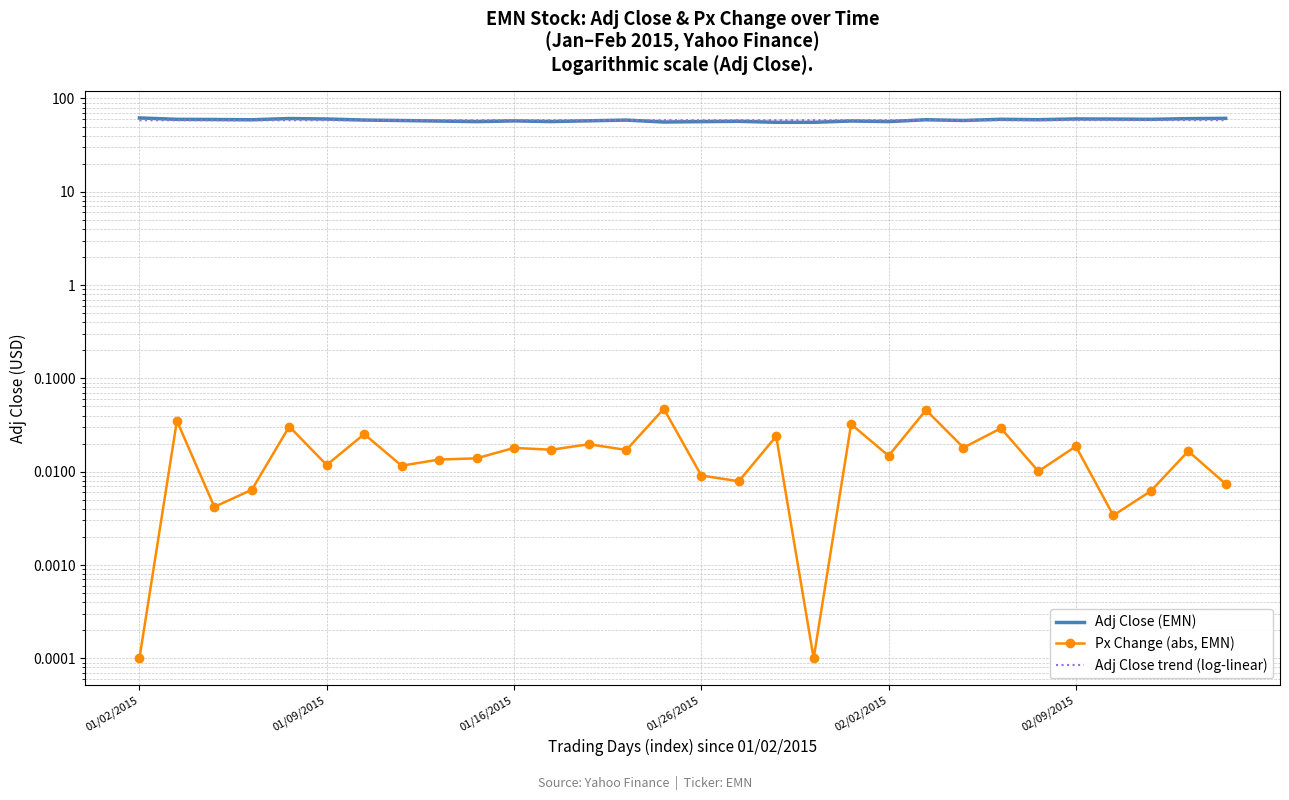

What is the sum of the Adj Close (EMN) values at 28 and 02/02/2015?

121.7